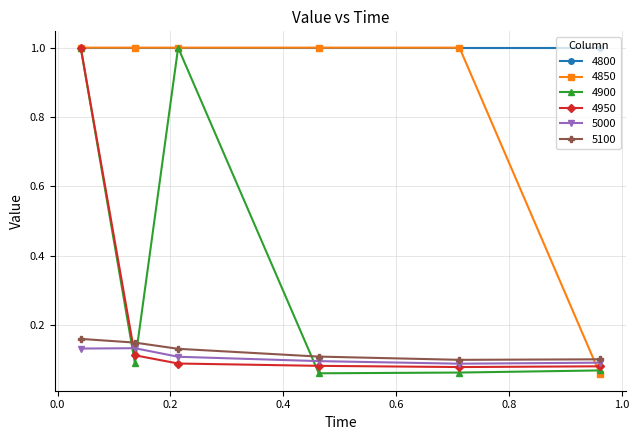

At how many categories does at least one series exceed 0?

6